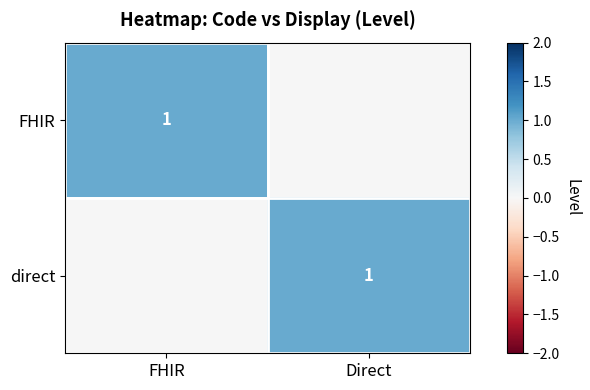

The value of FHIR at FHIR is 1. True or false?

True